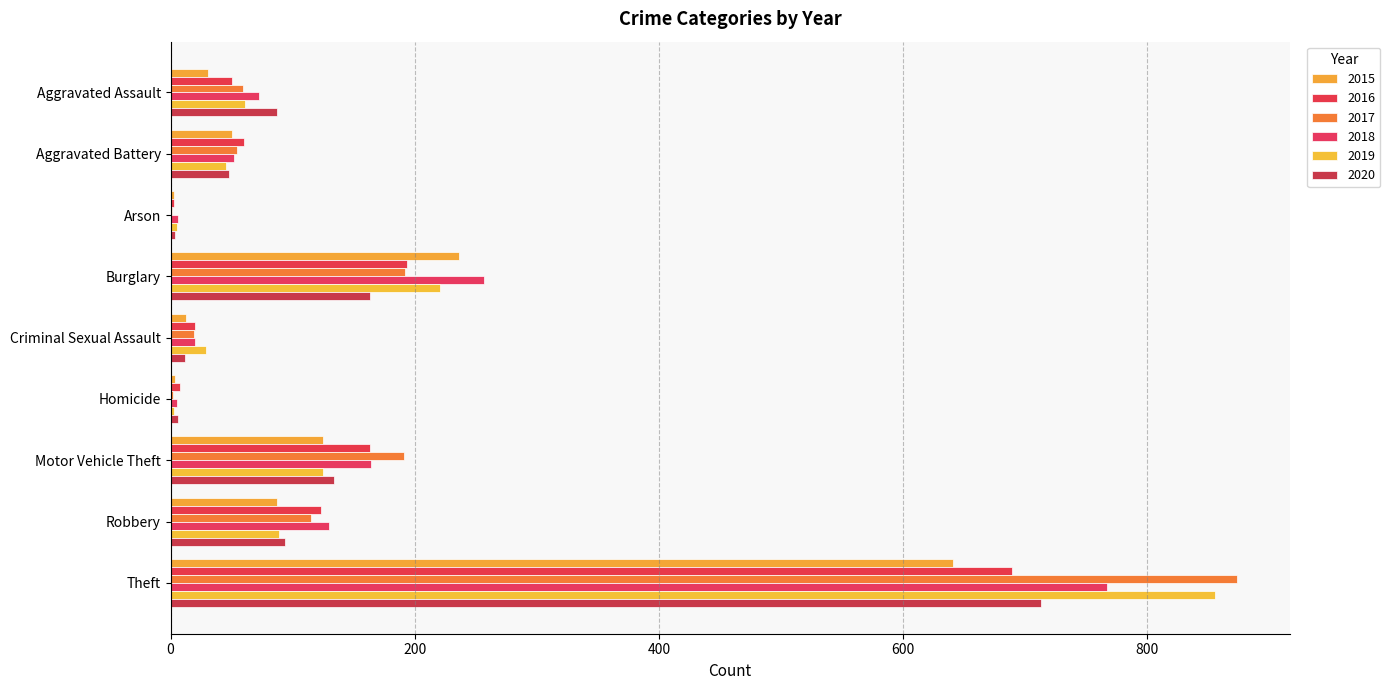

What is the difference between the 2016 values at Motor Vehicle Theft and Burglary?

31